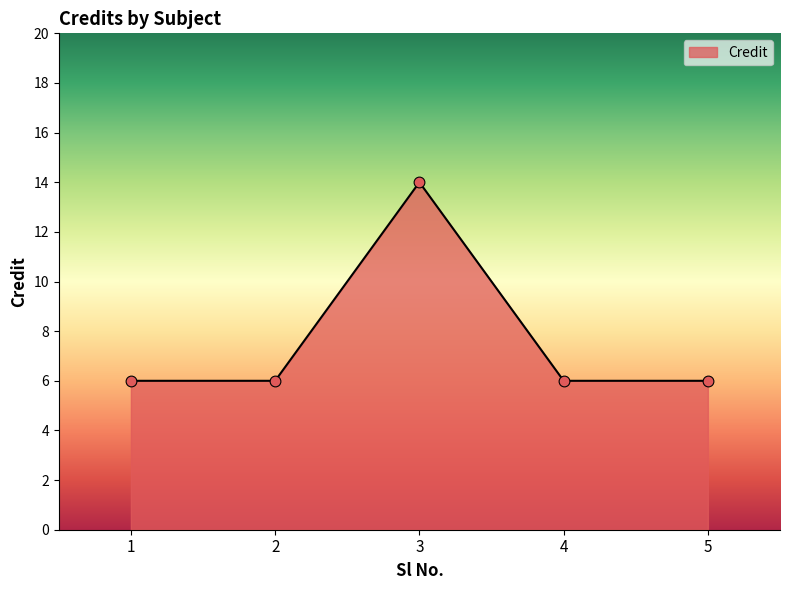

What is the change in value from 1 to 3?

+8